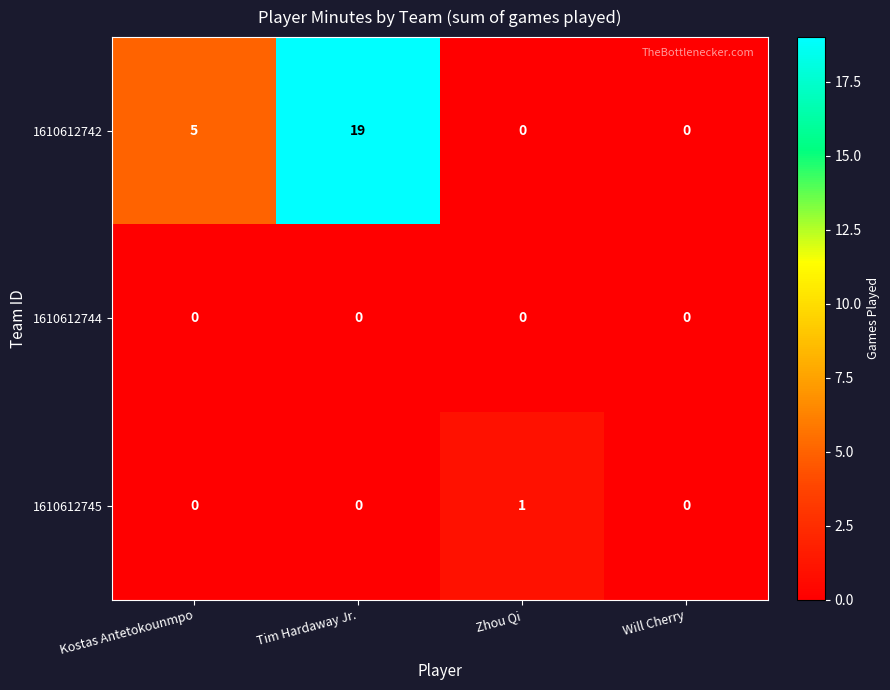

How many data points does each series have?

4